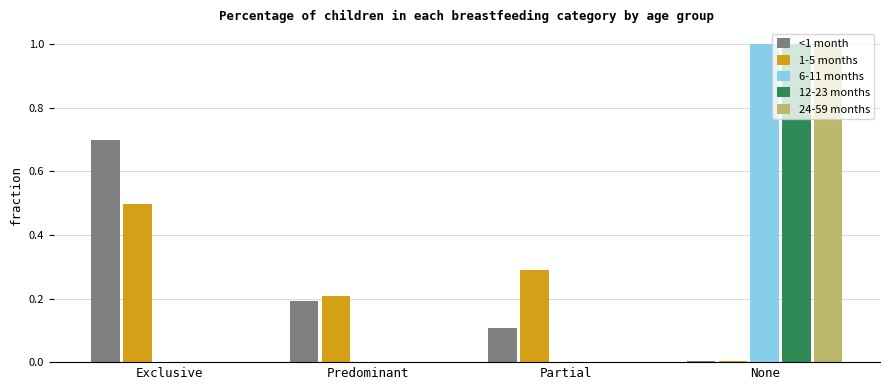

At which category does the chart reach its peak across all series?

None